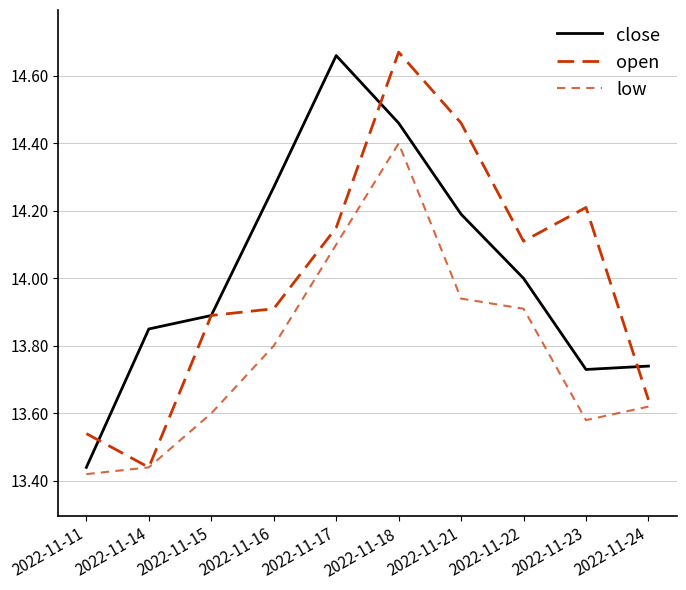

Does the chart have visible grid lines?

Yes